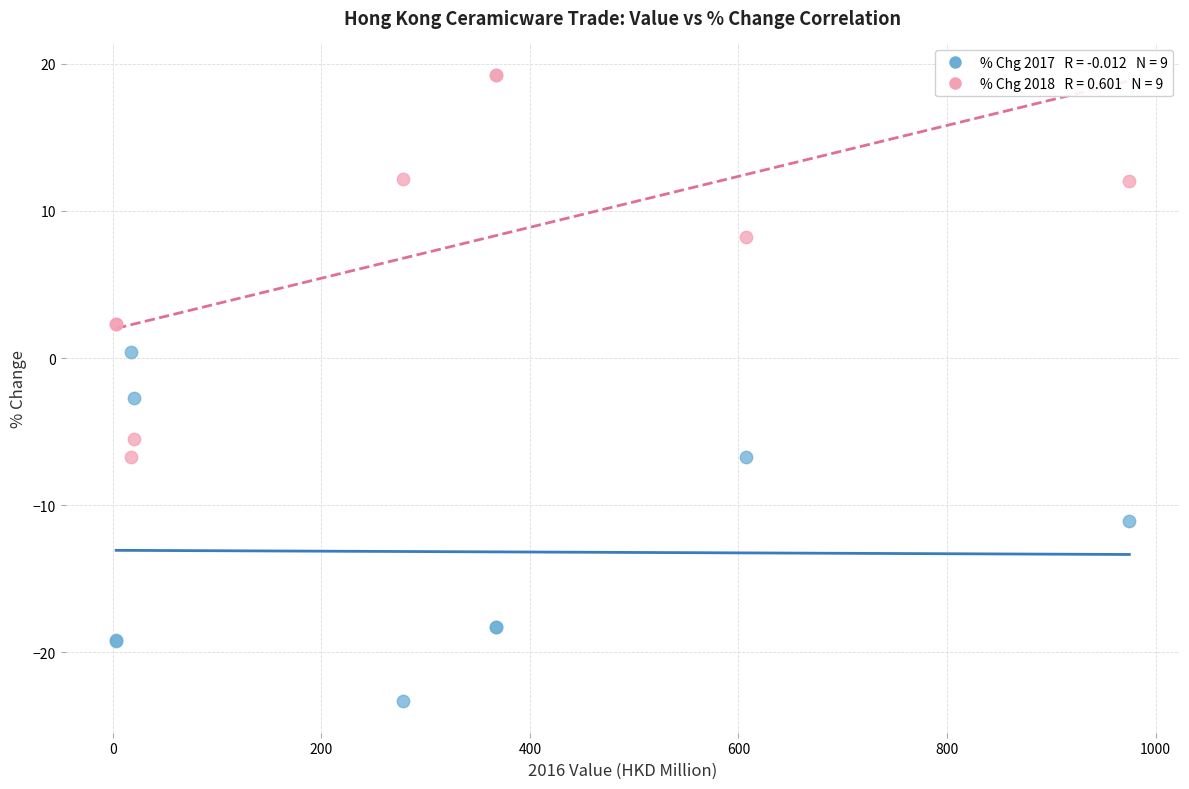

Across all series, what Y value is closest to -2?

-2.7